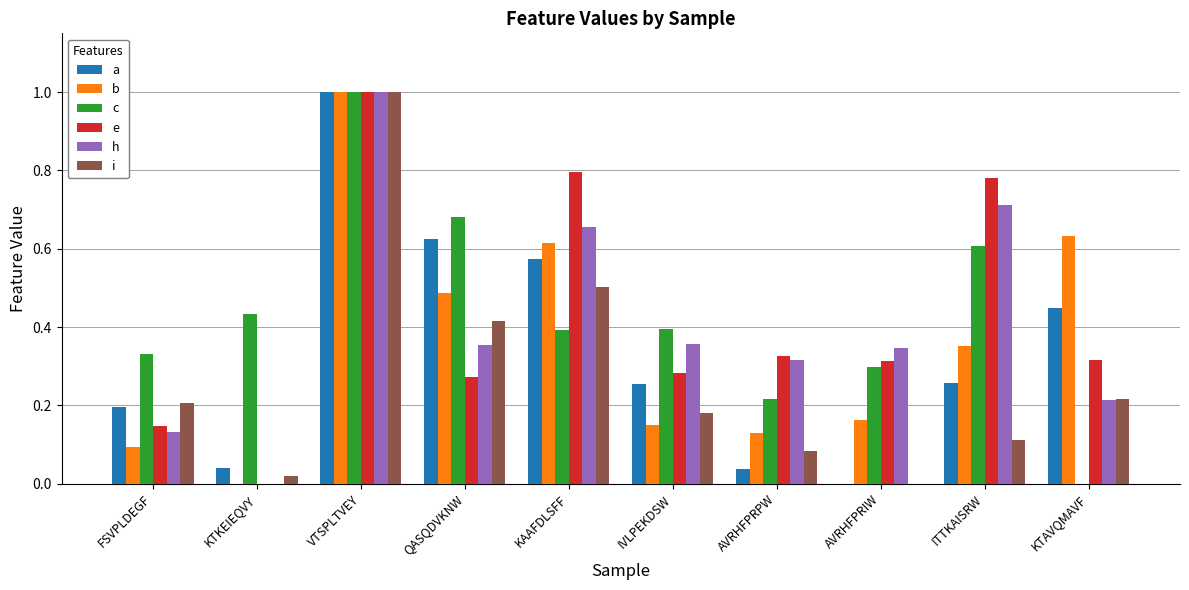

How many distinct data groups are displayed?

6